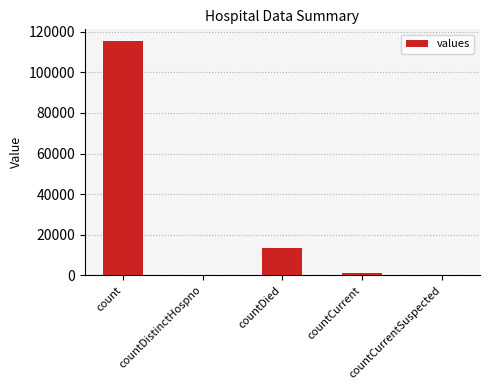

The value at countCurrentSuspected is 0. True or false?

True